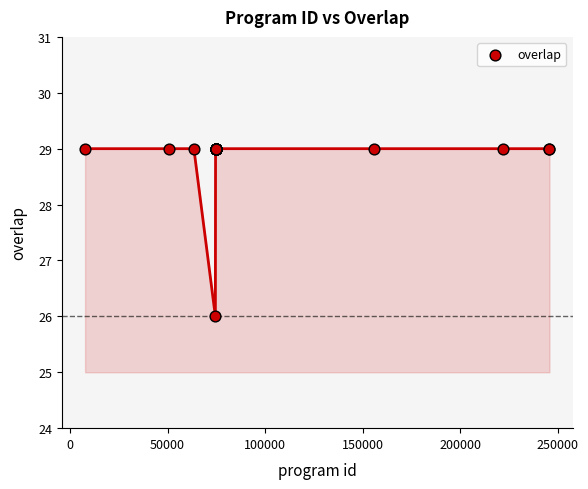

What Y value in the scatter plot is closest to 27?

26